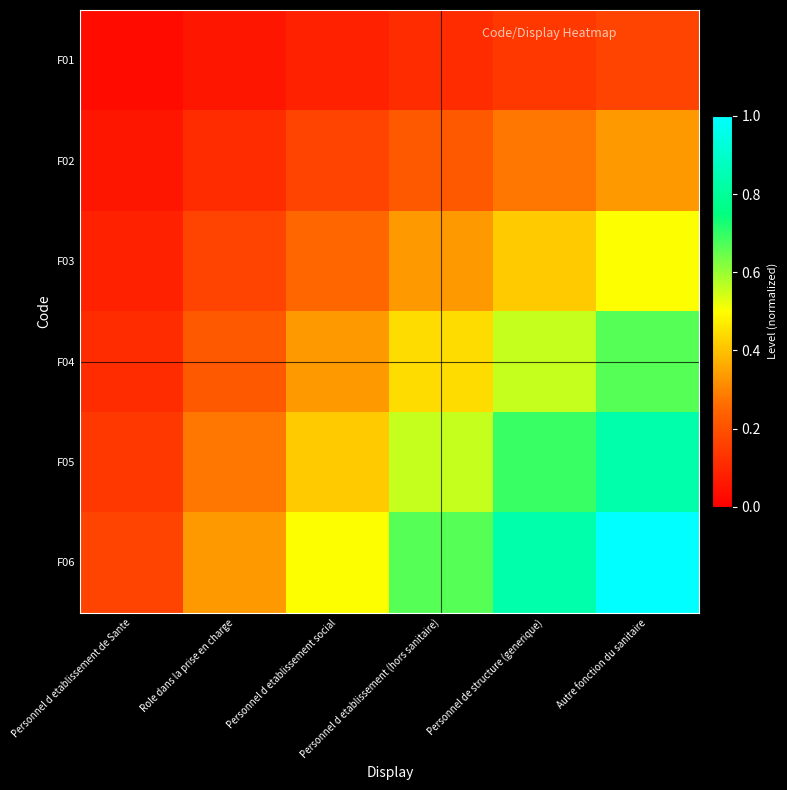

Which series changed the most between Role dans la prise en charge and Autre fonction du sanitaire?

F06